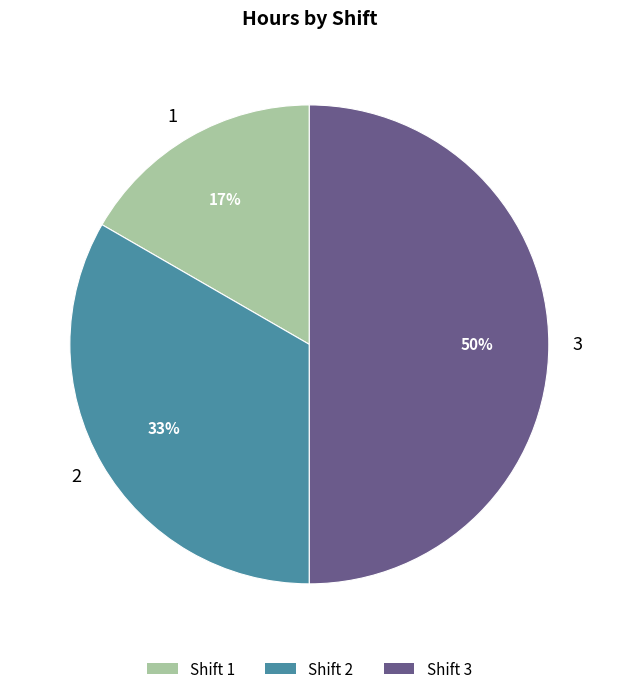

What percentage is the 3 slice, to the nearest percent?

50%